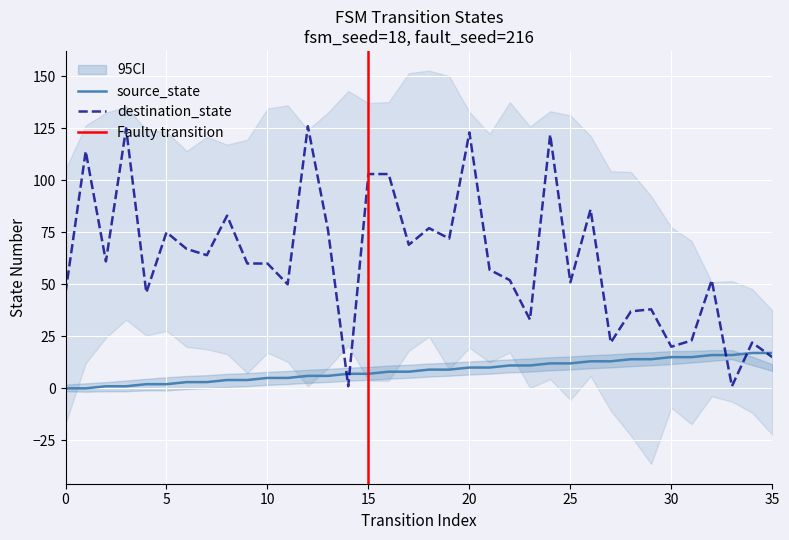

What is the maximum value for source_state?

17